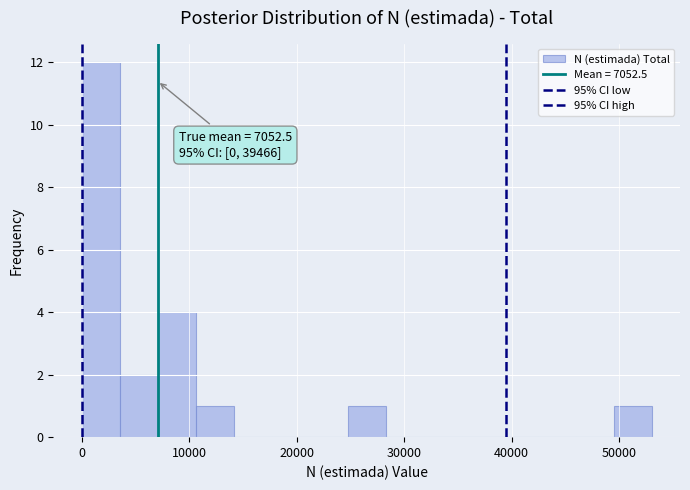

Read against the x-axis, roughly where is the centre of the tallest bar?

2000